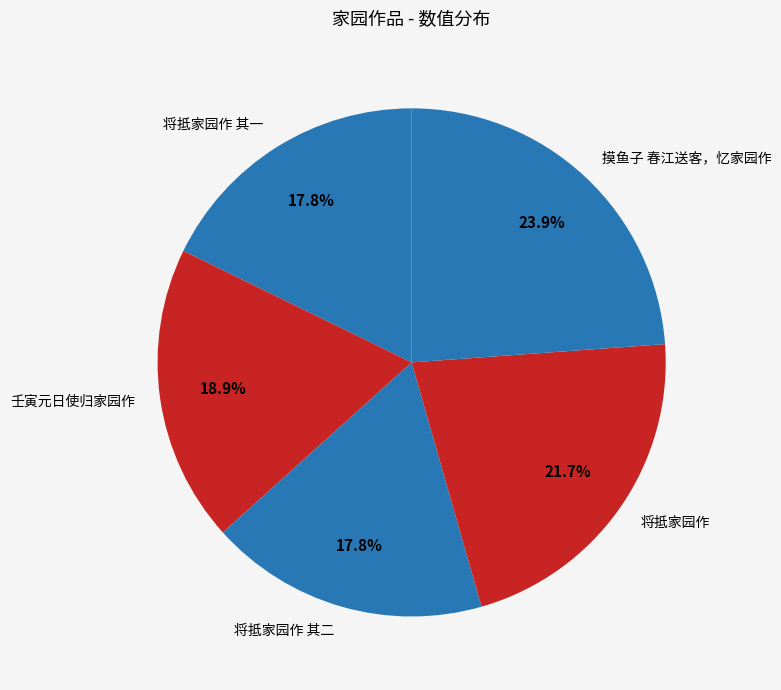

Is there any slice that represents more than half of the pie?

No